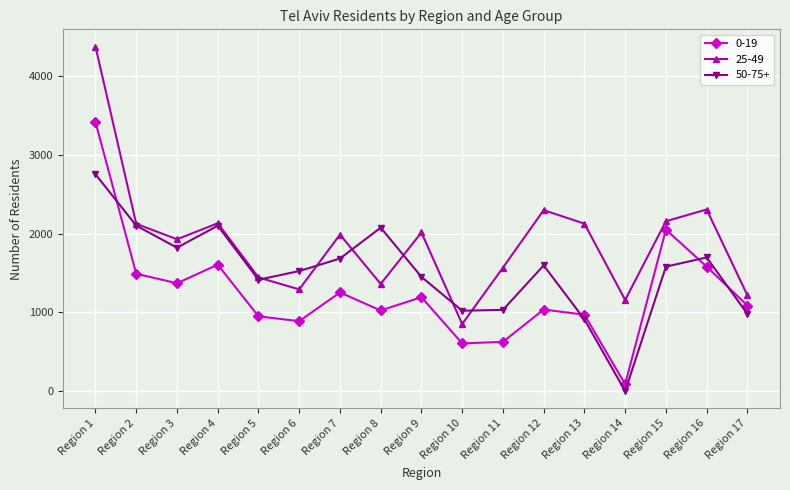

List the series in order of their peak value, lowest first.

50-75+, 0-19, 25-49